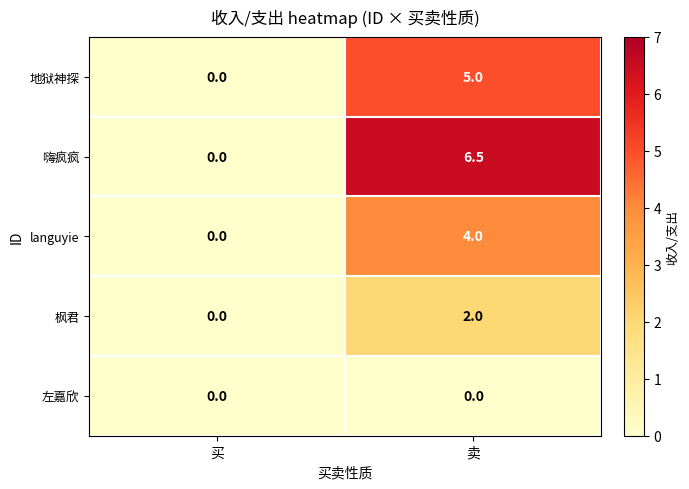

List the series in order of their overall mean, lowest first.

左嘉欣, 枫君, languyie, 地狱神探, 嗨疯疯